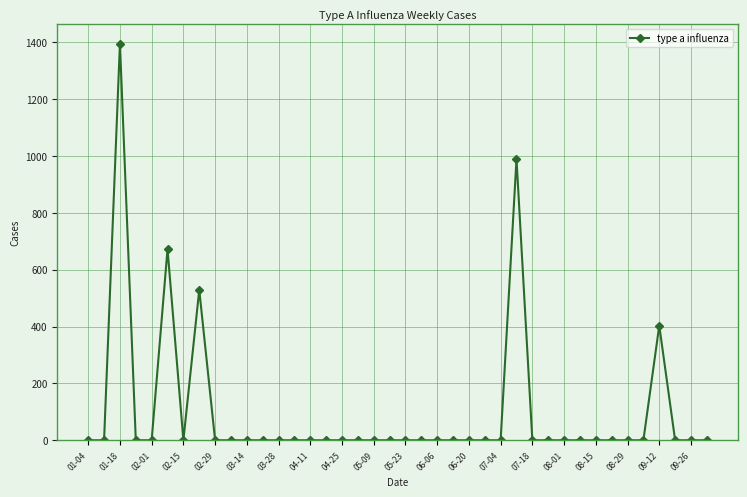

True or false: the data has more than 2 interior local peaks.

True